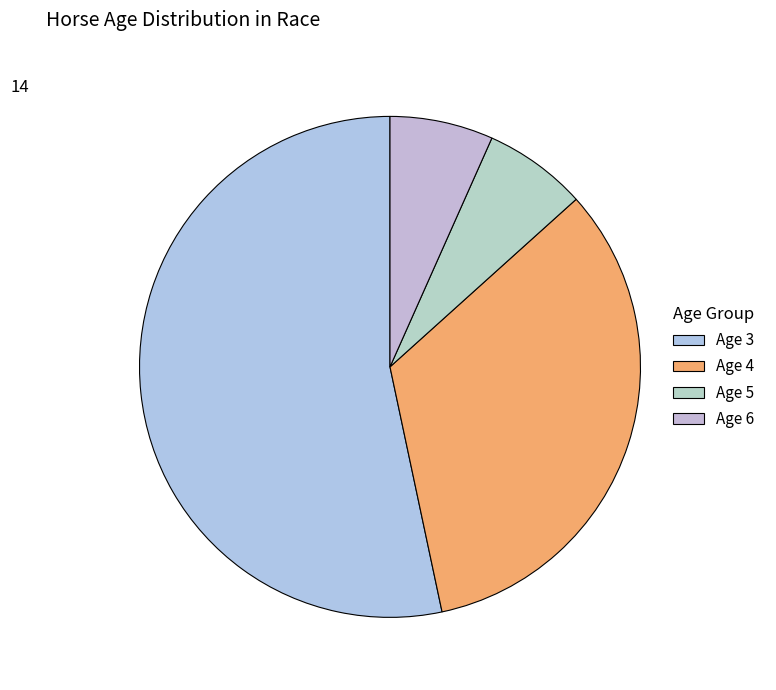

Is there any slice that represents more than half of the pie?

Yes